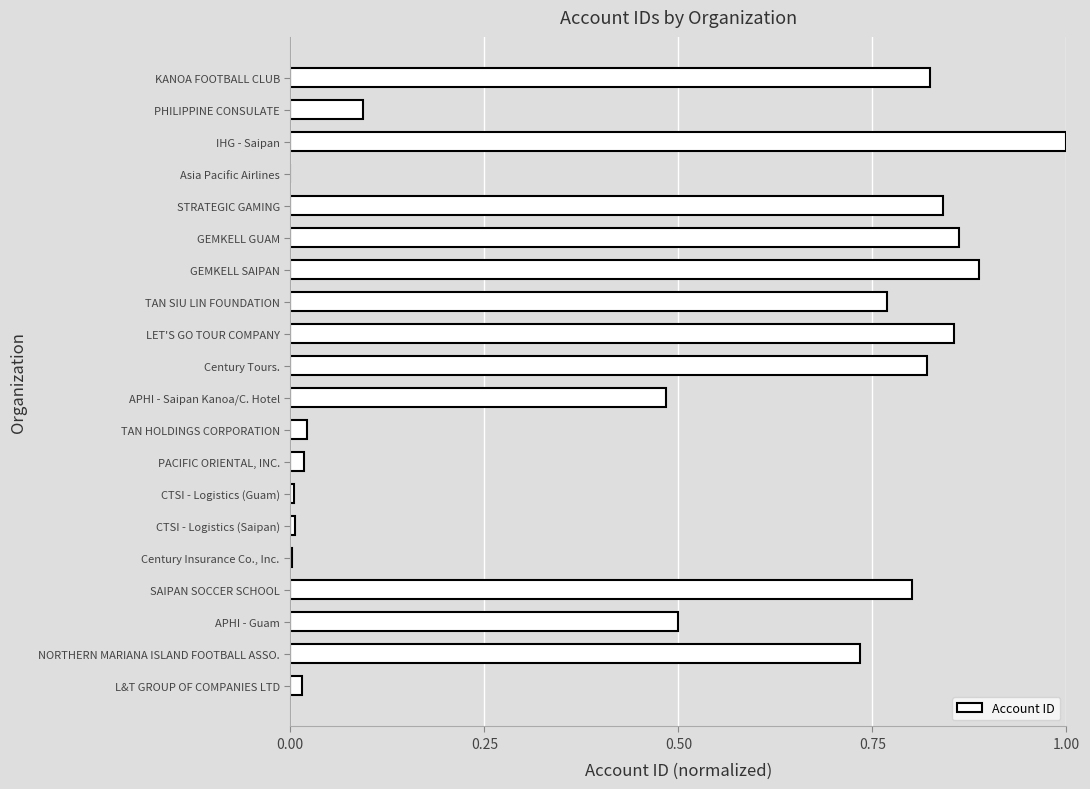

What is the maximum value shown in the chart?

1.0